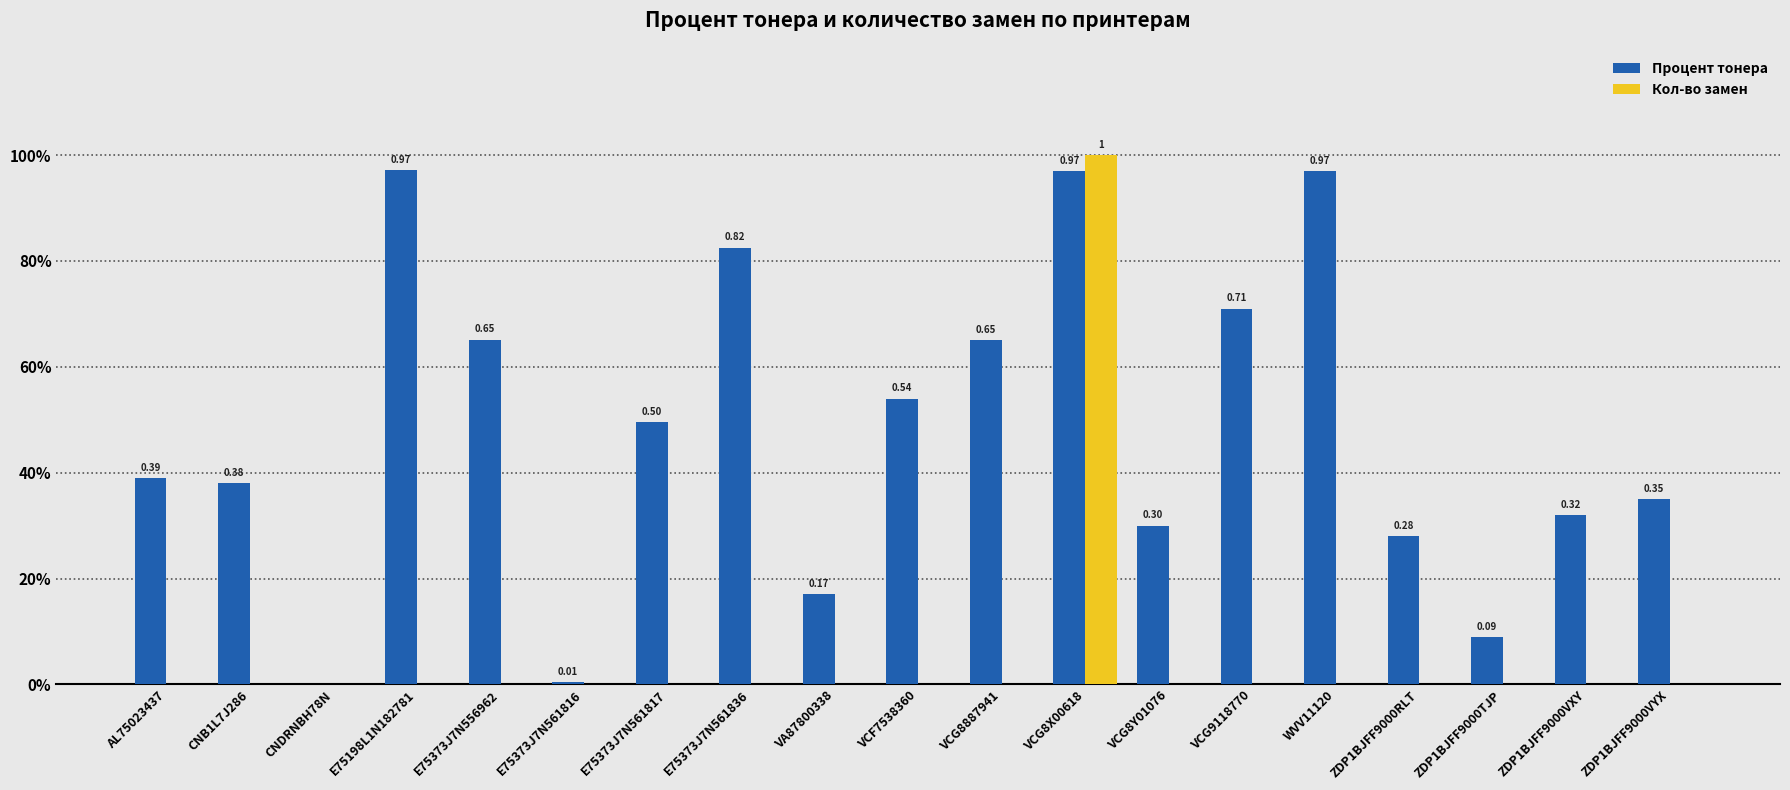

Is the value of Кол-во замен at WVV11120 greater than the value of Процент тонера at E75373J7N561836?

No